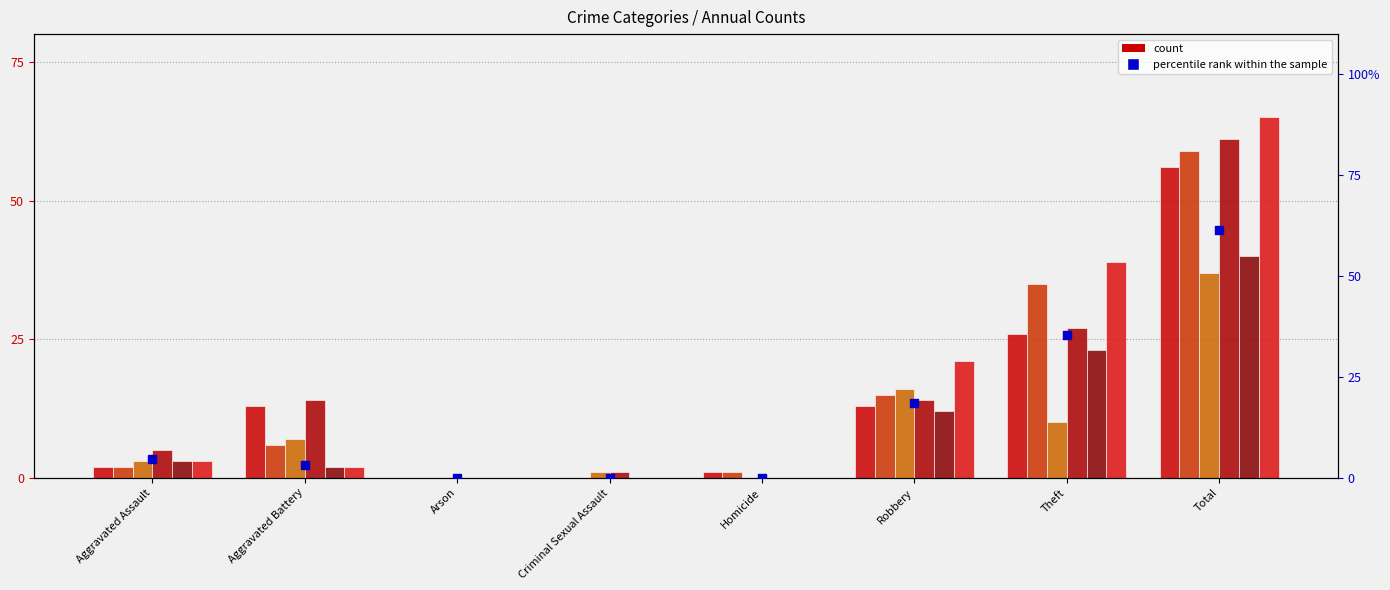

Which has a higher value, Robbery or Total?

Total